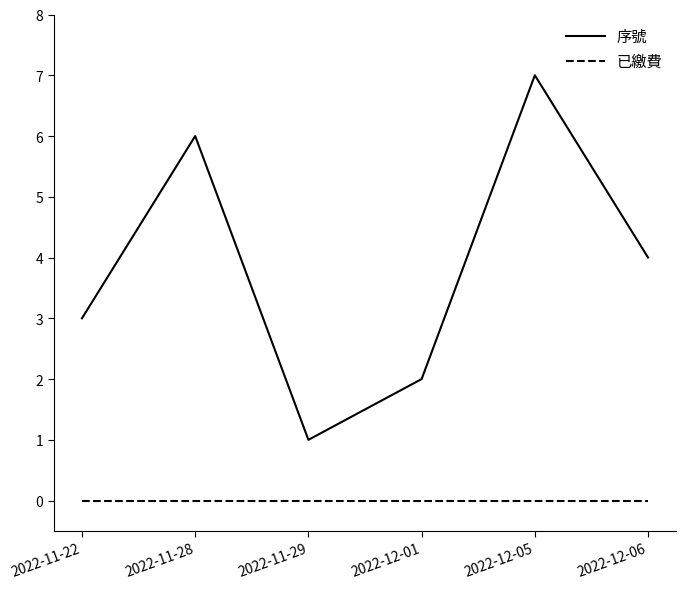

What value does the 序號 series have at 2022-12-01?

2